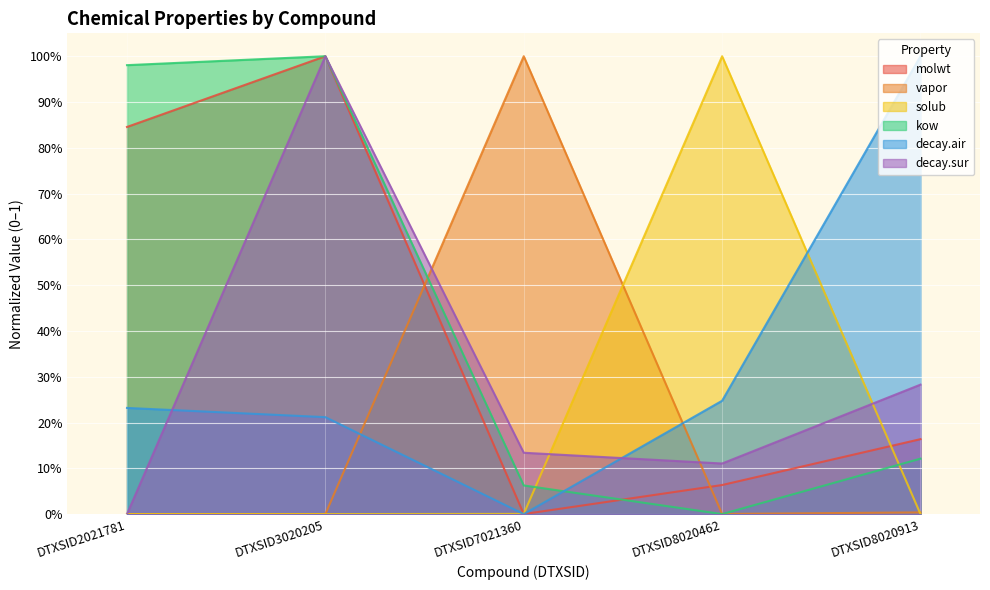

Which series has the largest total across all categories?

kow